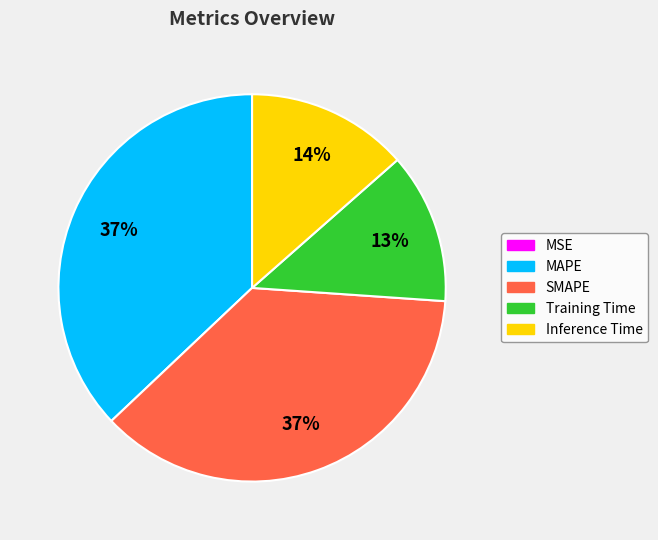

To the nearest percent, what is the average slice percentage?

20%